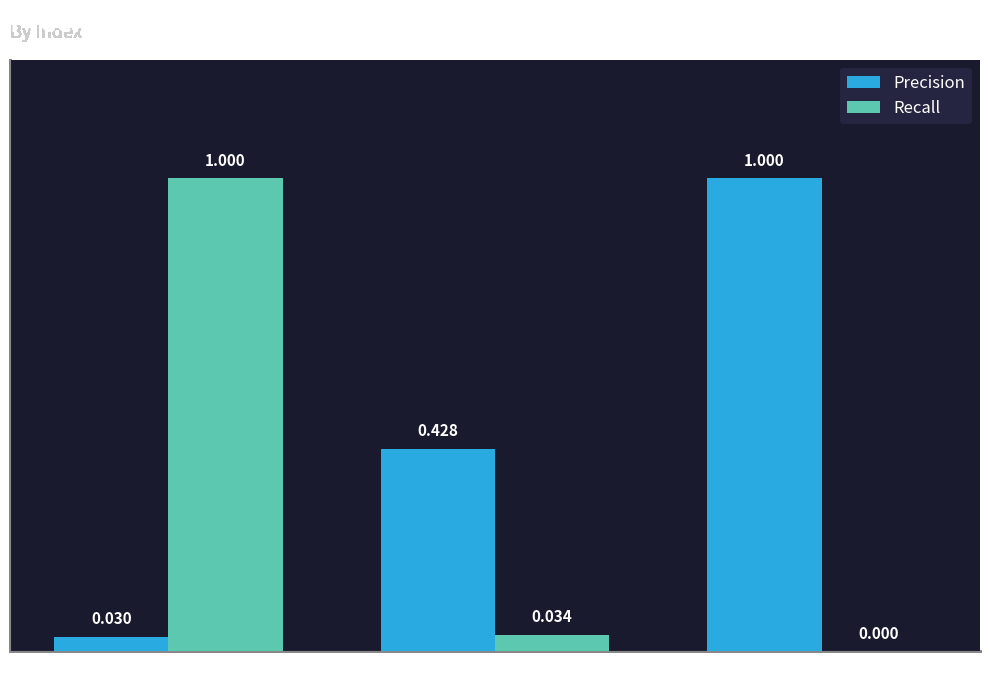

Between 0 and 2, which series saw the biggest shift?

Recall